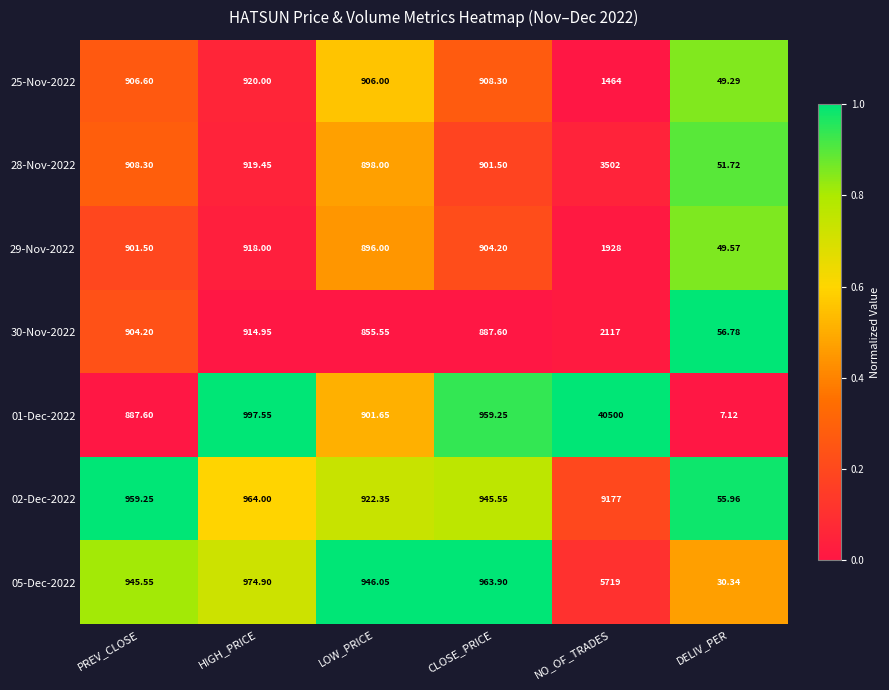

At which category does the chart reach its peak across all series?

NO_OF_TRADES